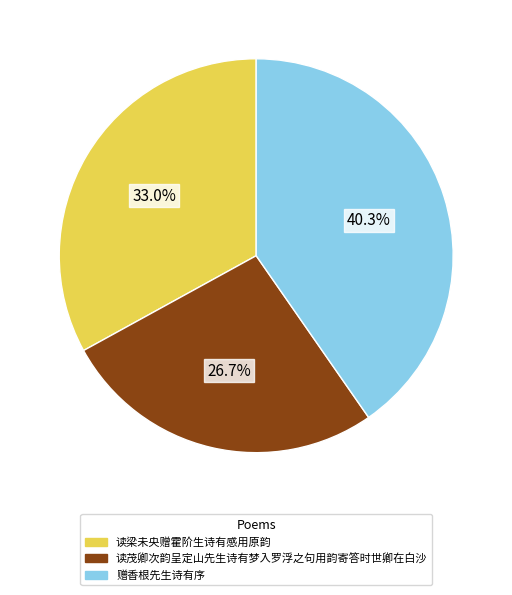

True or false: 读梁未央赠霍阶生诗有感用原韵 accounts for 33% of the total.

True